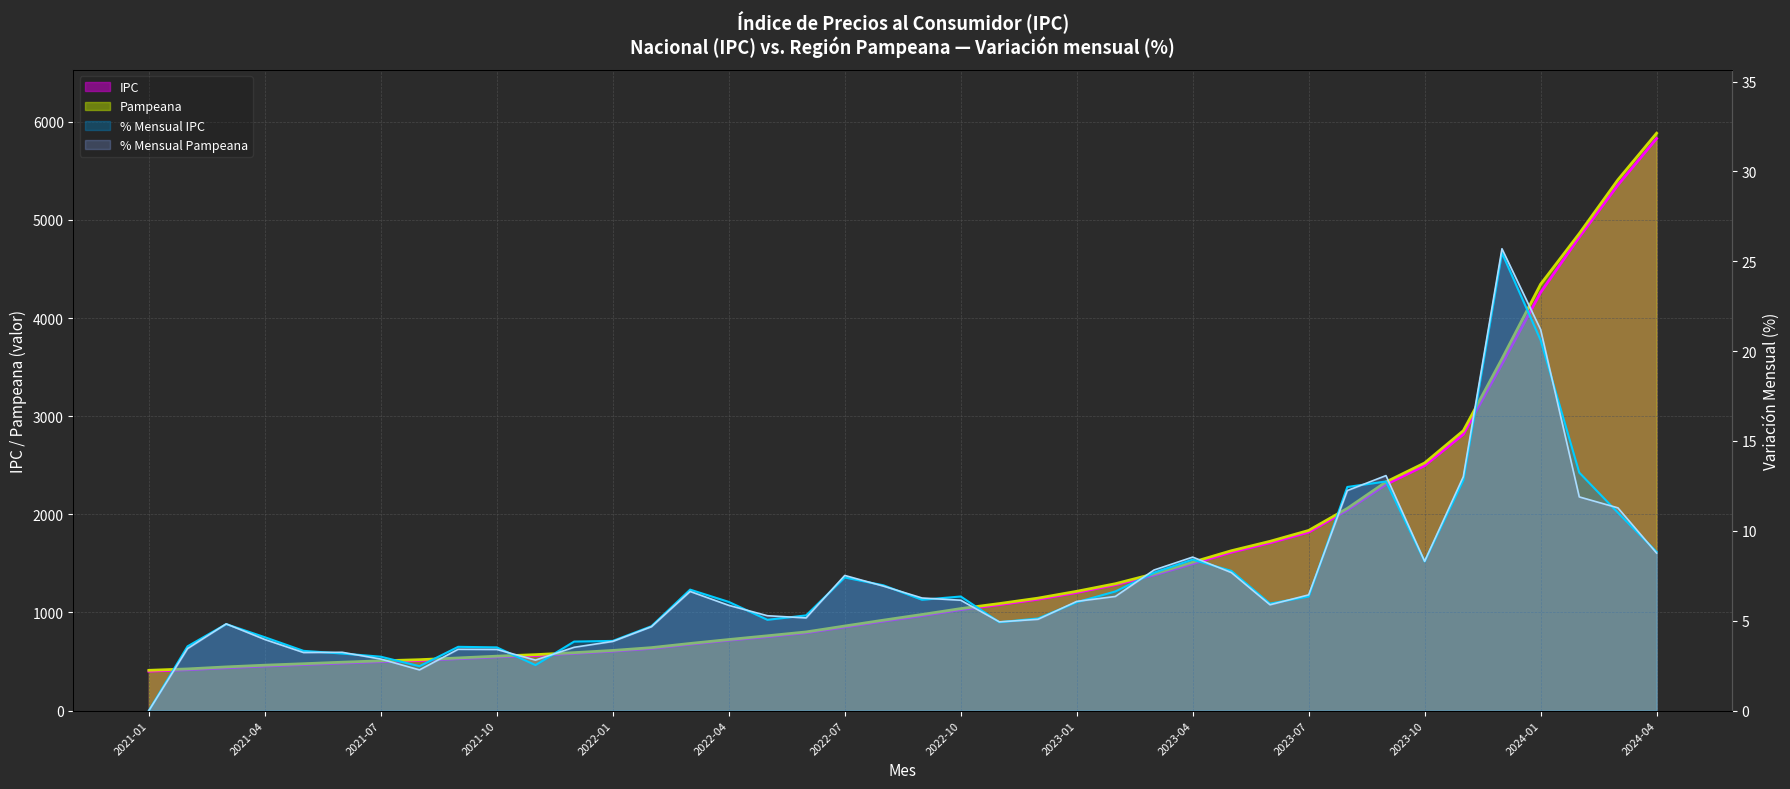

True or false: IPC has more than 0 interior local peaks.

False